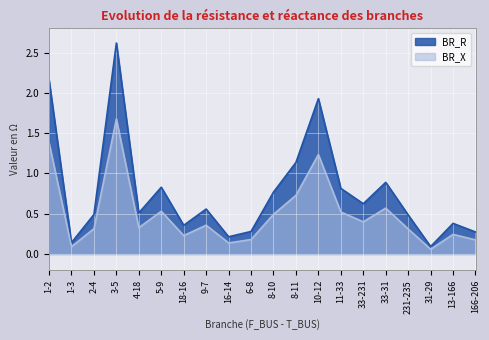

Is it true that BR_X equals 0.3 at 4-18?

True